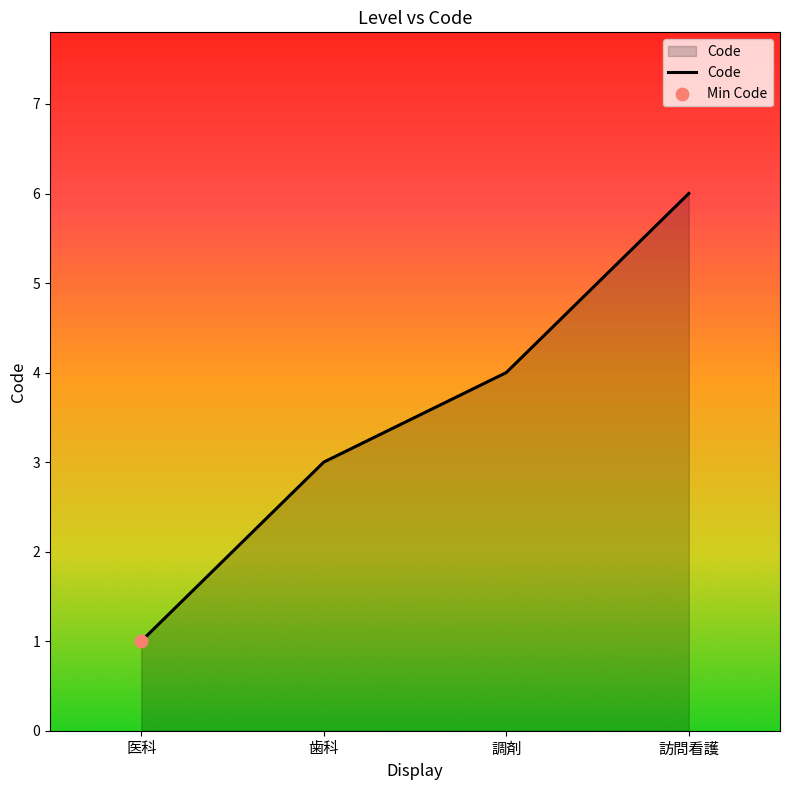

What is the change in value from 医科 to 歯科?

+2